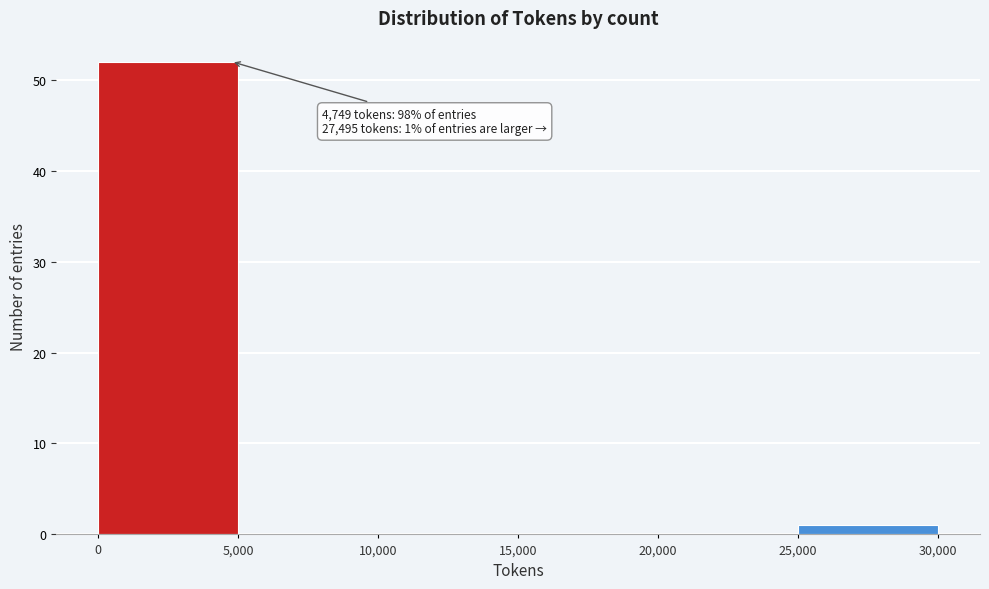

Which range on the x-axis has the tallest bar?

0 to 5,000